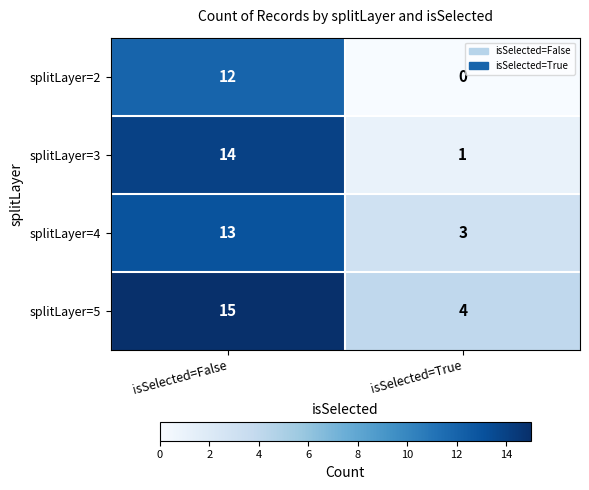

Which series has the largest total across all categories?

splitLayer=5